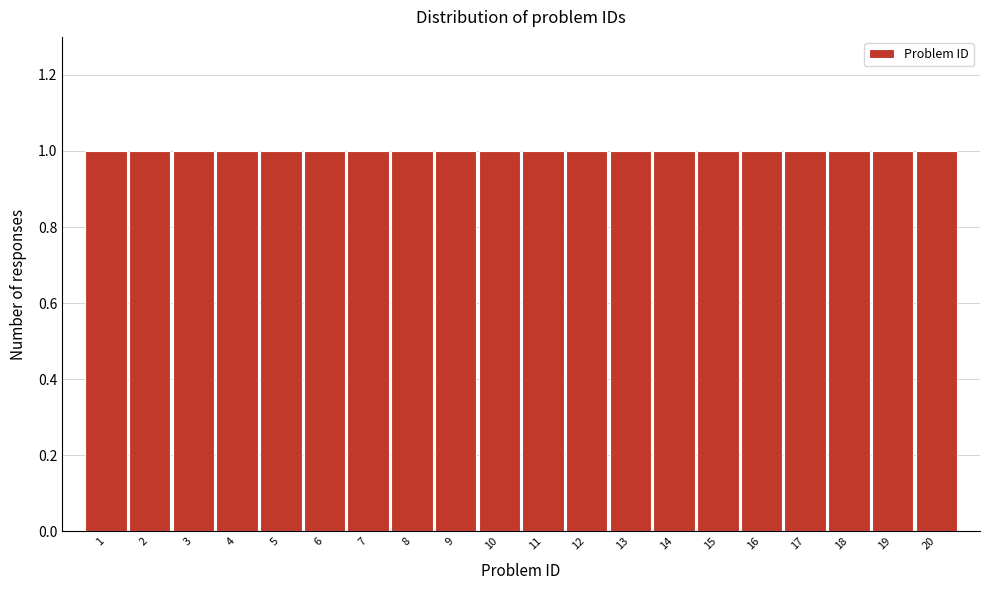

Reading left to right, transcribe this chart: for each bar, give the range it covers on the x-axis and its height. The values are not printed on the chart, so give them approximately, as read against the axis.

0.5 to 1.5: 1
1.5 to 2.5: 1
2.5 to 3.5: 1
3.5 to 4.5: 1
4.5 to 5.5: 1
5.5 to 6.5: 1
6.5 to 7.5: 1
7.5 to 8.5: 1
8.5 to 9.5: 1
9.5 to 10.5: 1
10.5 to 11.5: 1
11.5 to 12.5: 1
12.5 to 13.5: 1
13.5 to 14.5: 1
14.5 to 15.5: 1
15.5 to 16.5: 1
16.5 to 17.5: 1
17.5 to 18.5: 1
18.5 to 19.5: 1
19.5 to 20.5: 1